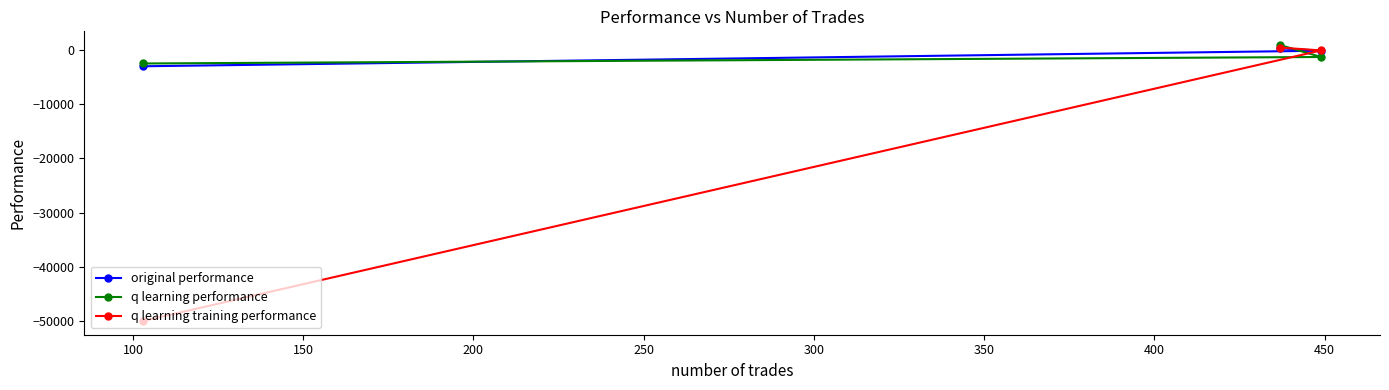

What is the greatest value displayed?

933.8